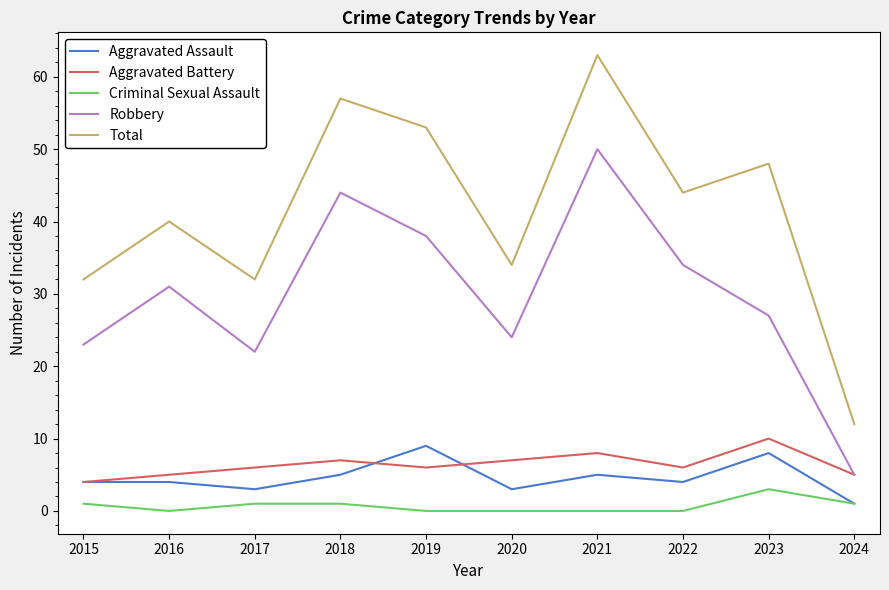

At which label does Robbery reach its peak?

2021